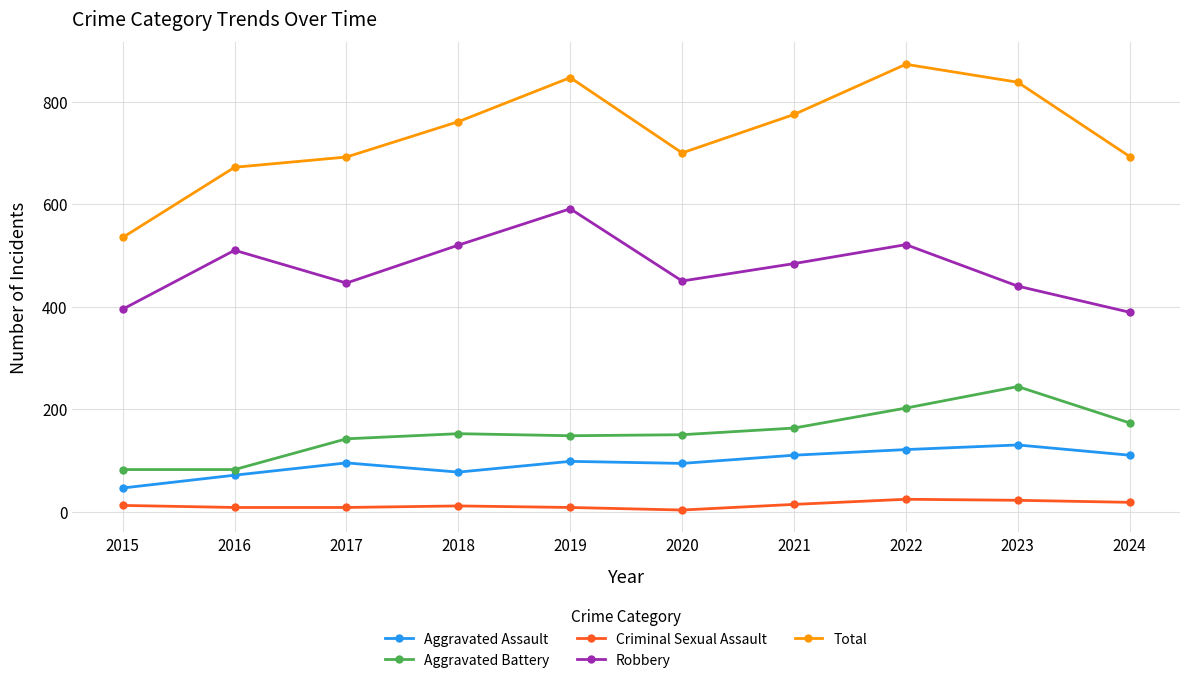

Rank the series at 2016 from highest to lowest value.

Total, Robbery, Aggravated Battery, Aggravated Assault, Criminal Sexual Assault